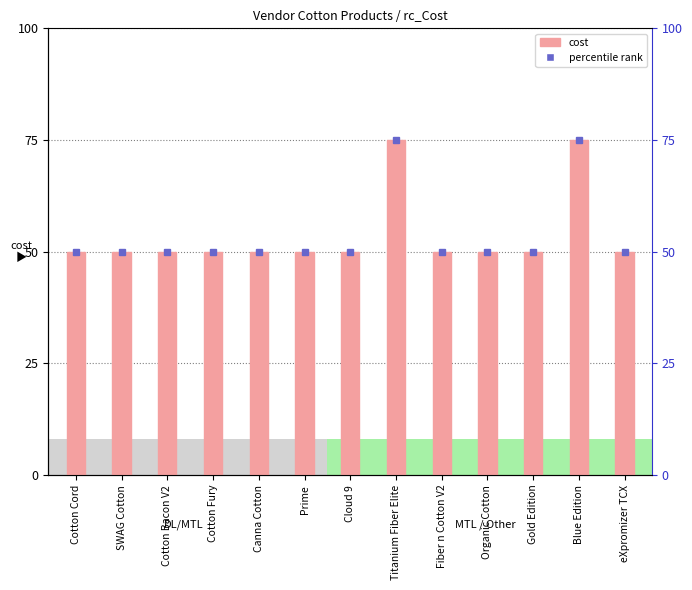

Read the value at Blue Edition.

75